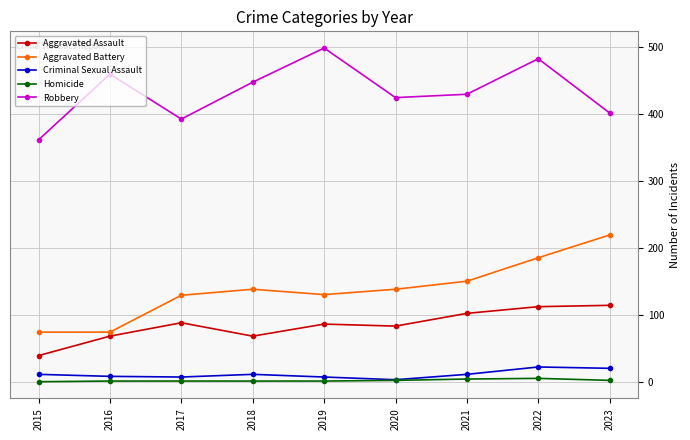

At how many categories does at least one series exceed 231?

9